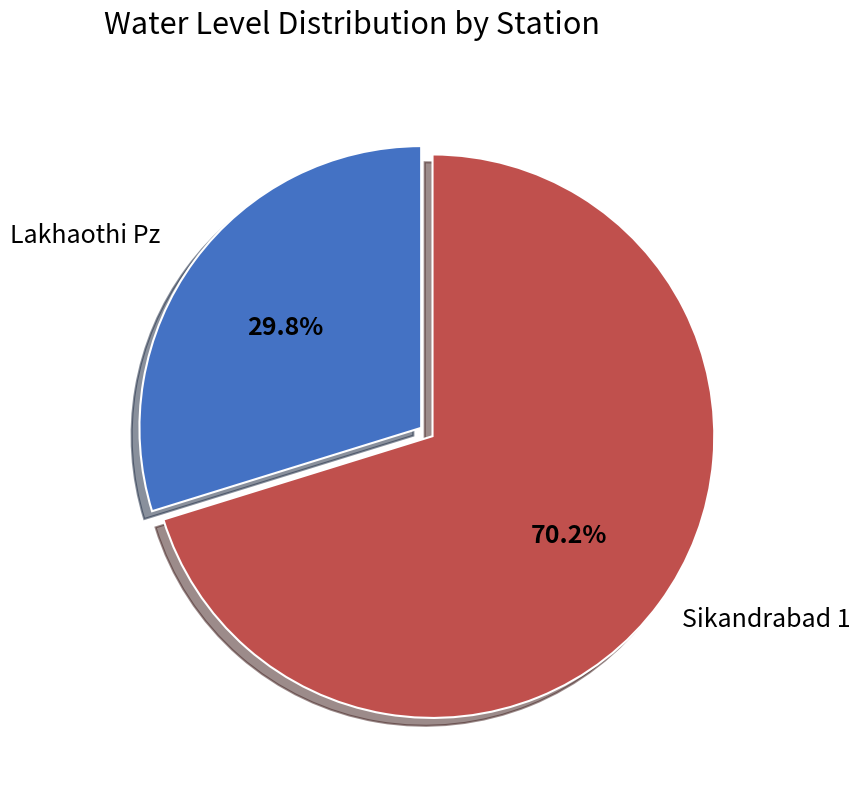

Is there a majority slice in this chart?

Yes